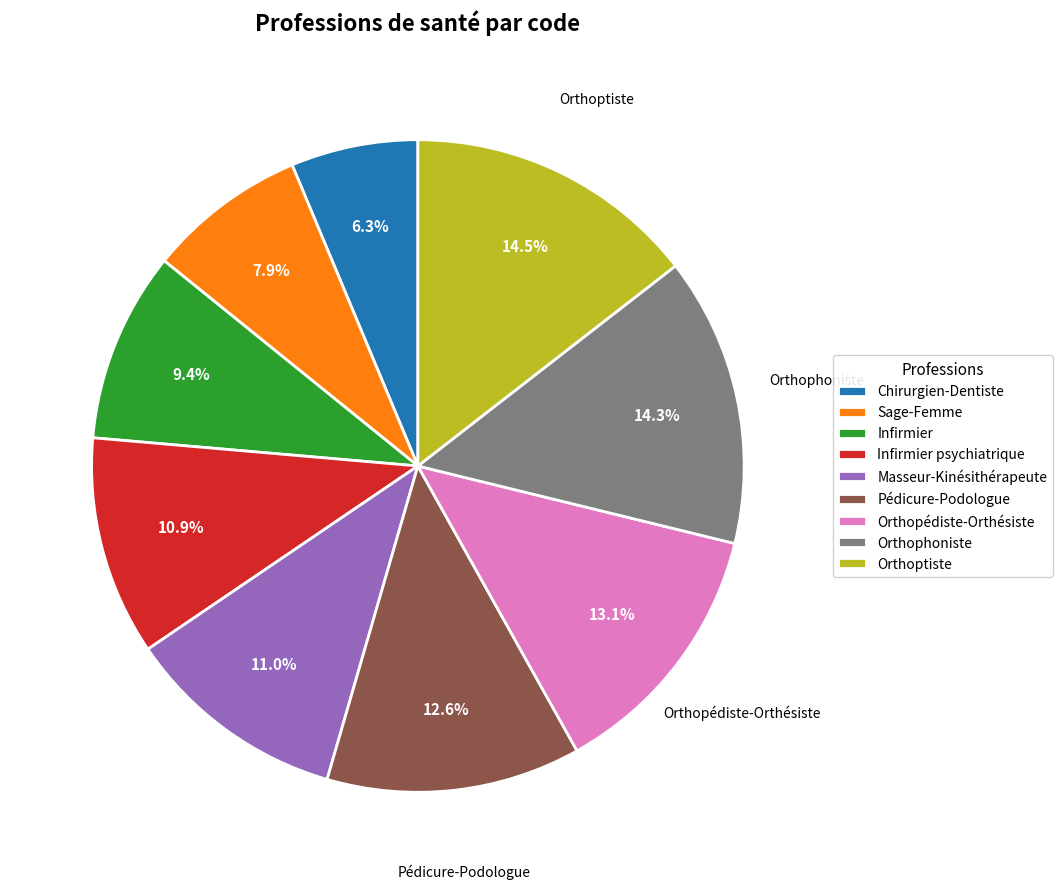

Does any single category account for the majority?

No